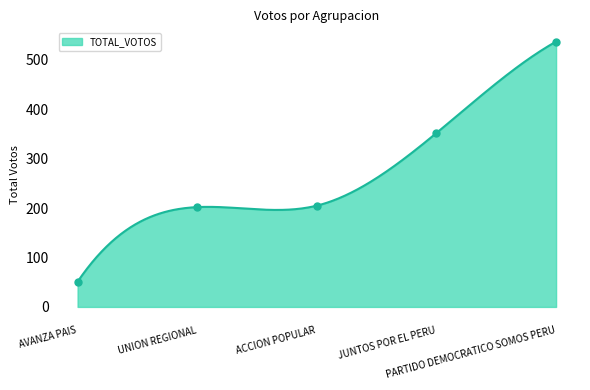

Does the chart have visible grid lines?

No